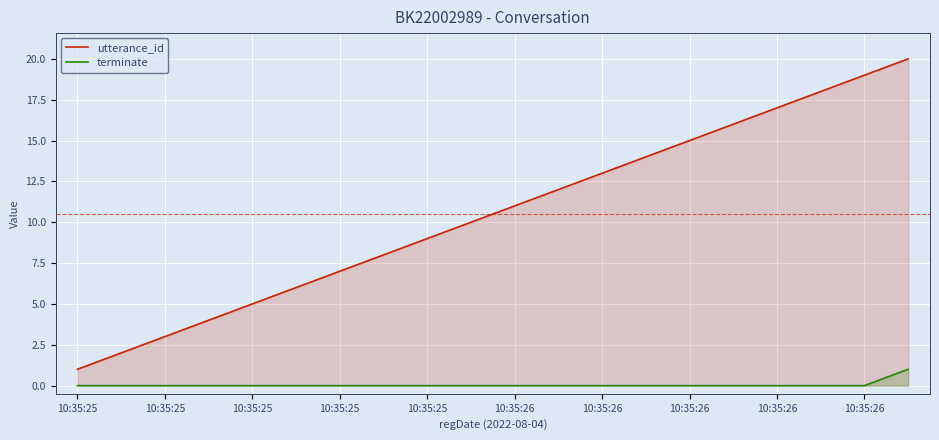

Between 10:35:25 and 10:35:26, which is larger?

10:35:26